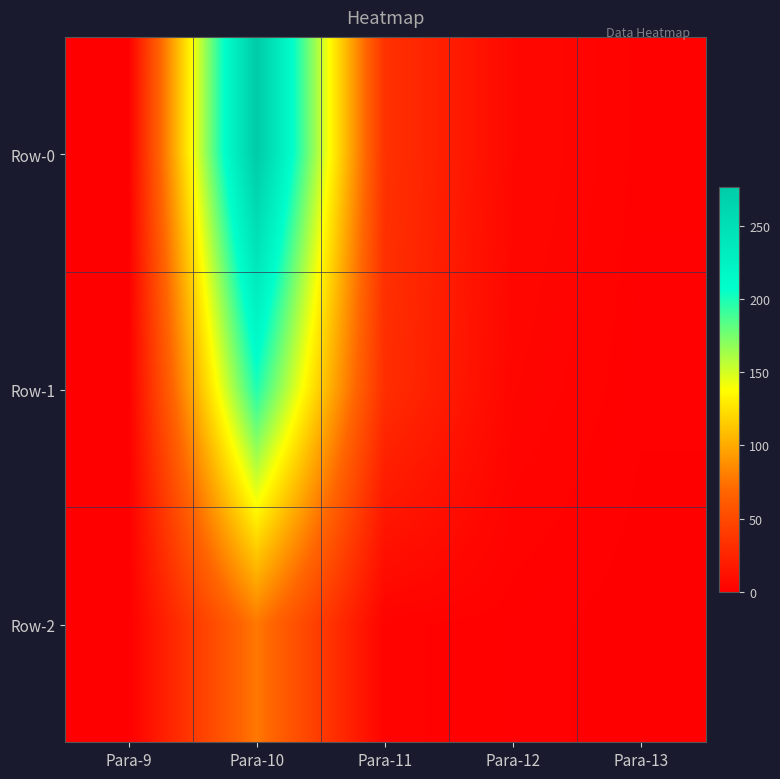

Reading left to right, list all the values displayed in this chart.

Row-0: Para-9=0.0	Para-10=276.2	Para-11=34.0	Para-12=6.0	Para-13=1.8
Row-1: Para-9=0.0	Para-10=198.7	Para-11=31.6	Para-12=4.4	Para-13=1.3
Row-2: Para-9=0.0	Para-10=77.5	Para-11=2.4	Para-12=1.6	Para-13=0.5